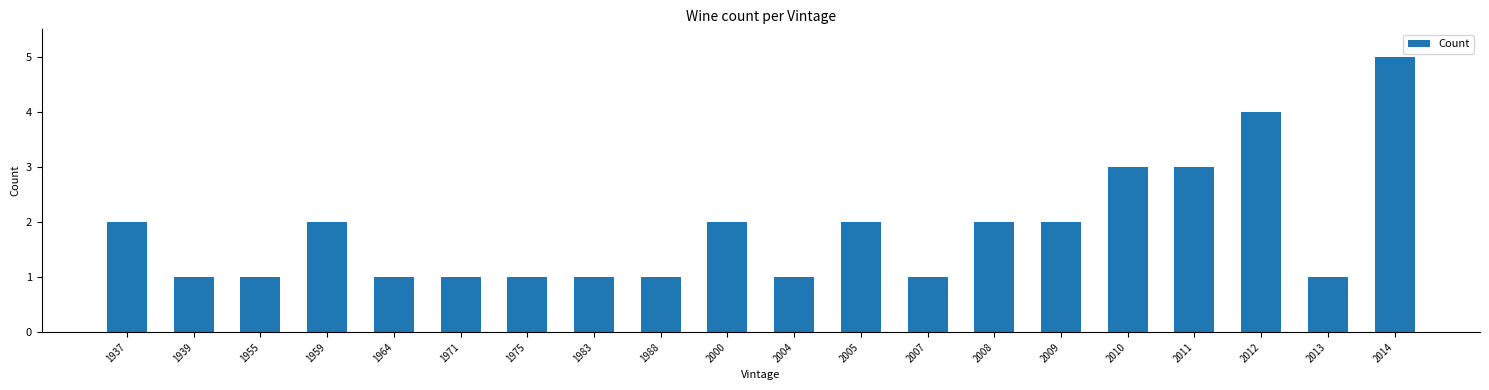

The value at 2009 is 2. True or false?

True